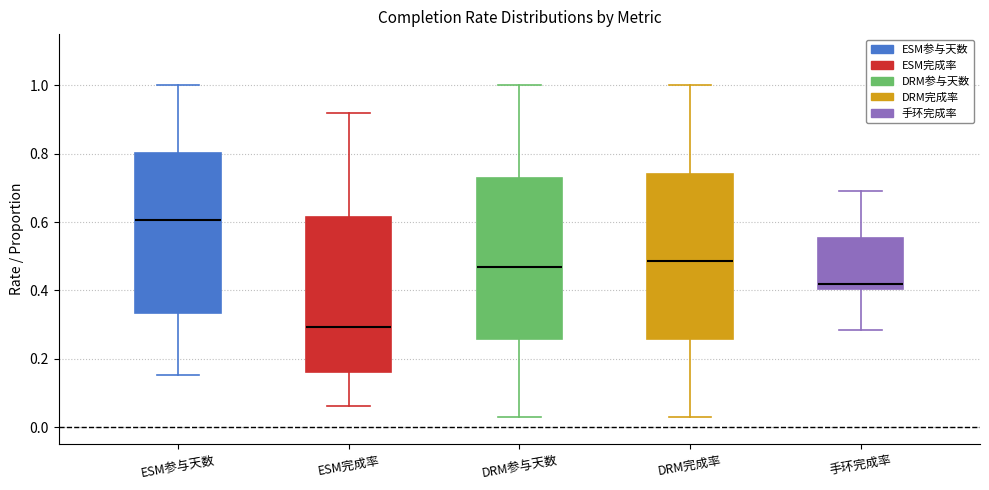

Which box has the lowest median line?

ESM完成率